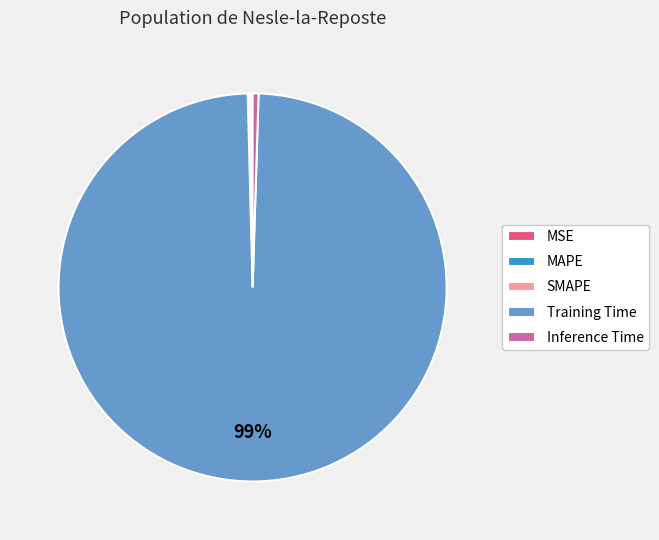

True or false: Inference Time accounts for 11% of the total.

False